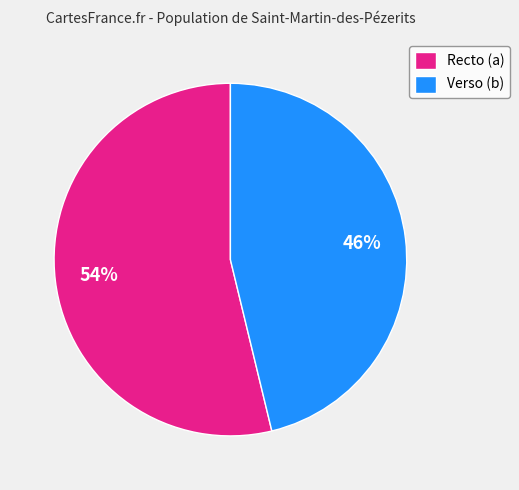

To the nearest percent, what is the combined percentage of Recto (a) and Verso (b)?

100%